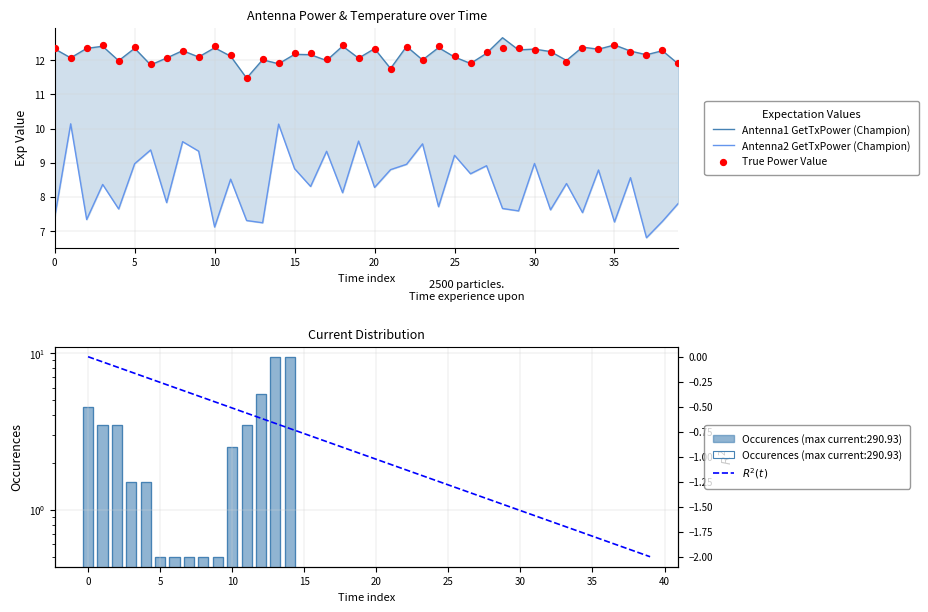

Which series reaches the maximum Y coordinate?

Antenna1 GetTxPower (Champion)